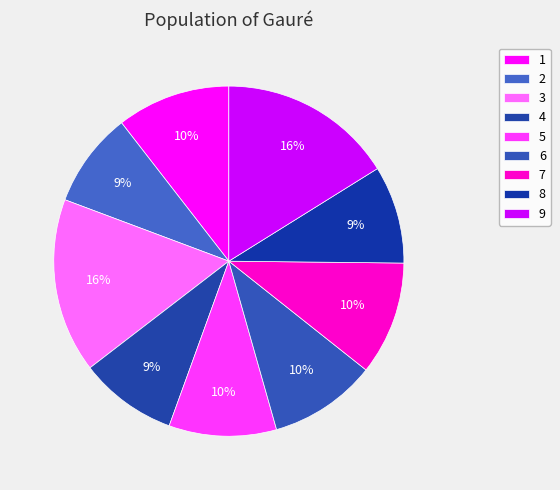

To the nearest percent, what portion does 6 represent?

10%